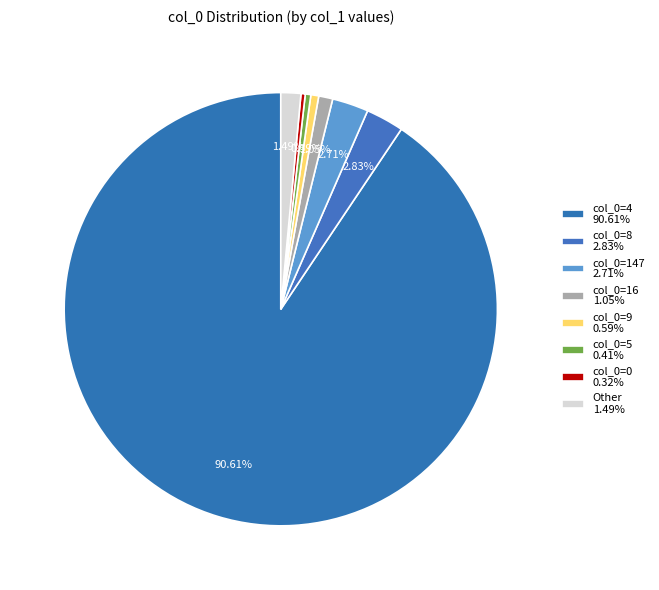

What is the largest slice in the pie chart?

4